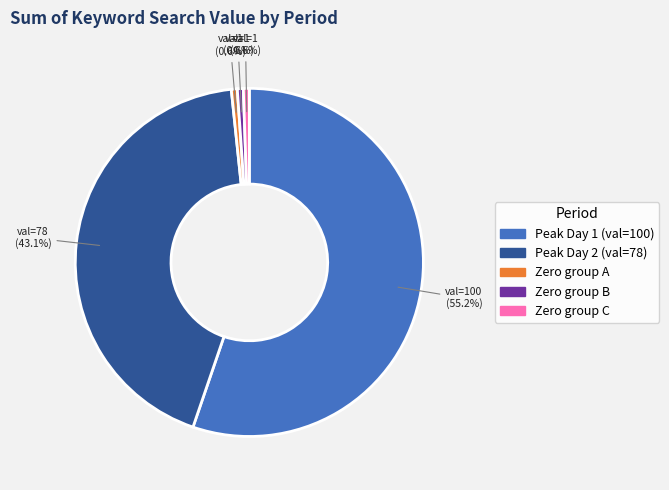

Is there any slice that represents more than half of the pie?

Yes